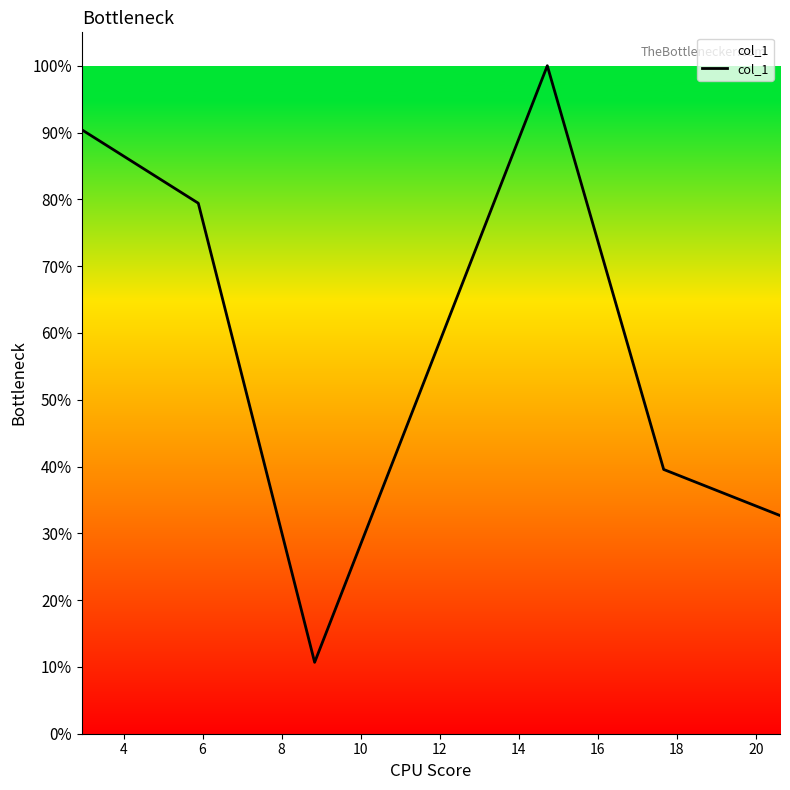

Does the chart have visible grid lines?

No